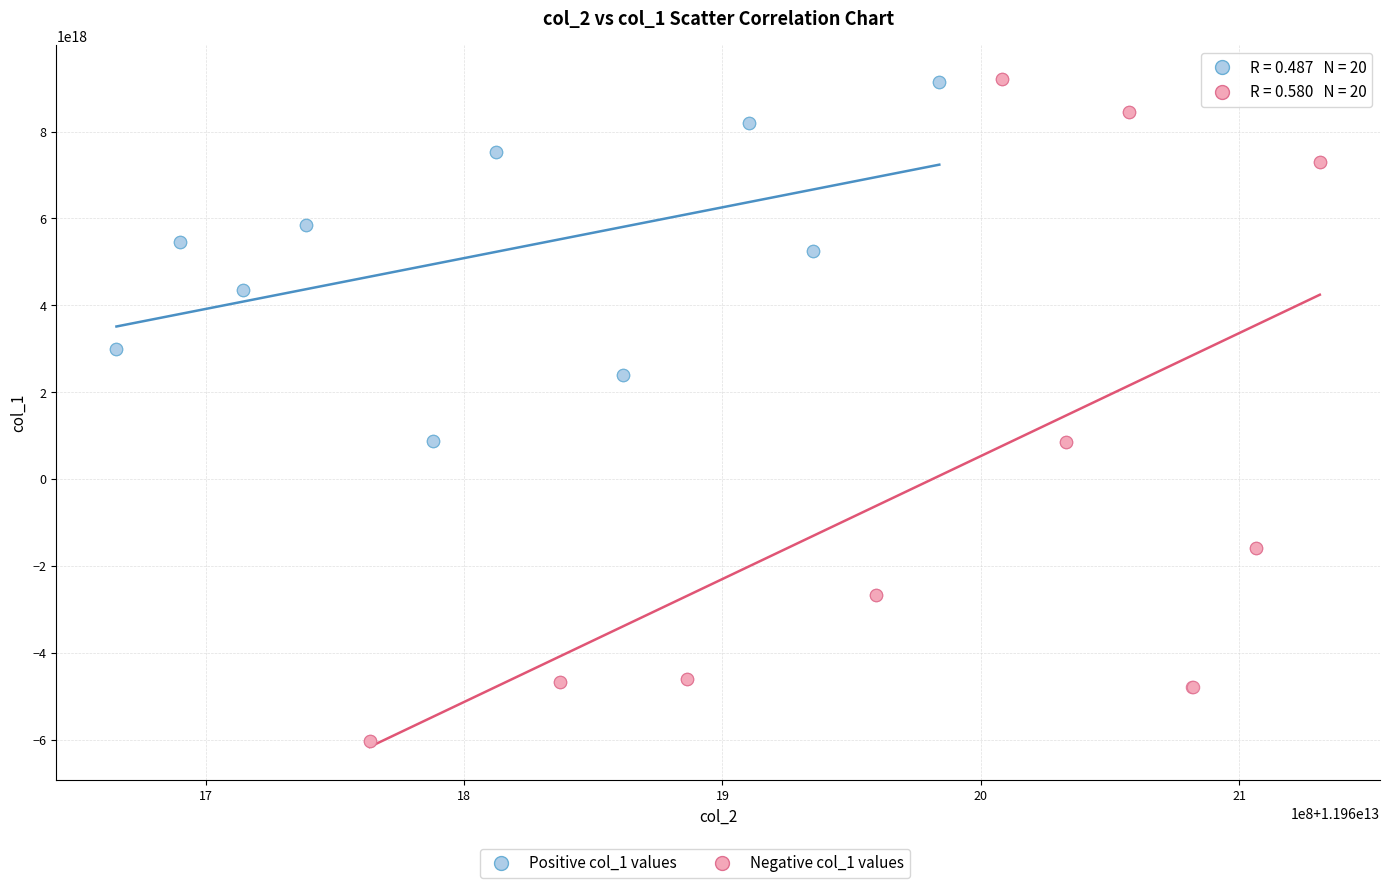

Which series has the widest spread of Y values?

Negative col_1 values